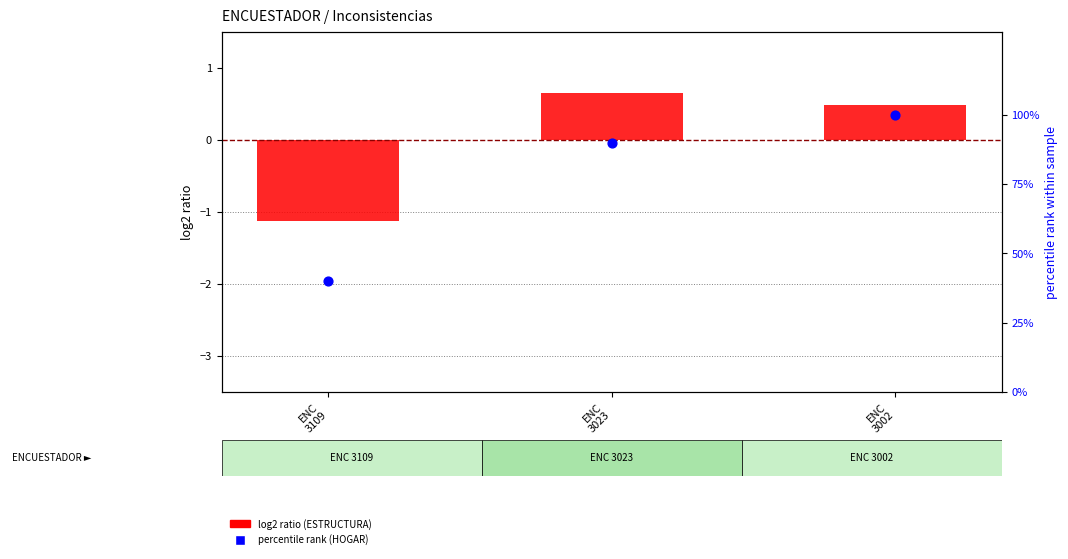

Which series has the largest Y range (max minus min)?

percentile rank (HOGAR)